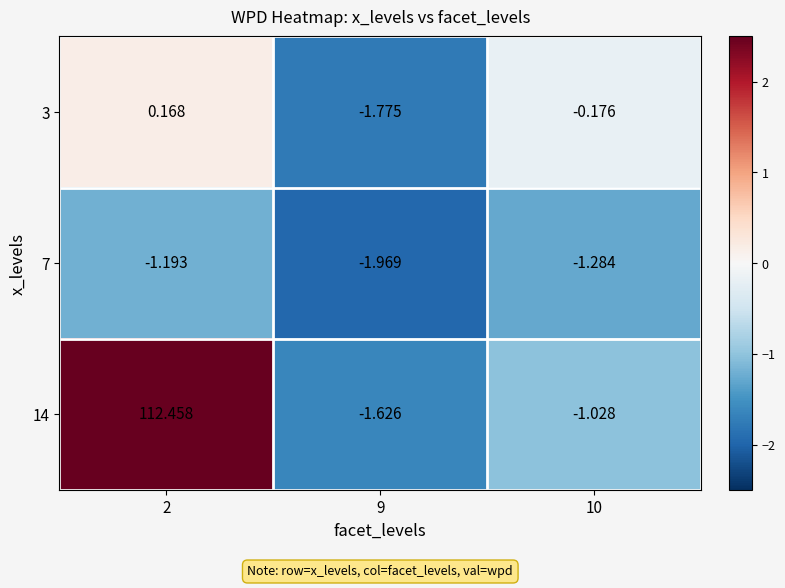

What is the difference between the highest and lowest values at 10?

1.1